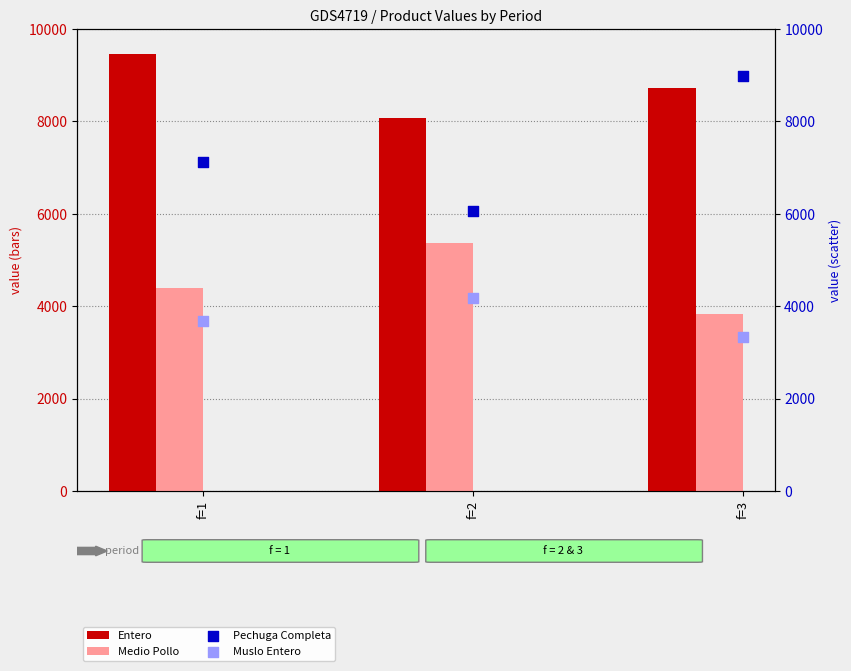

Which series contains the lowest Y value?

Muslo Entero